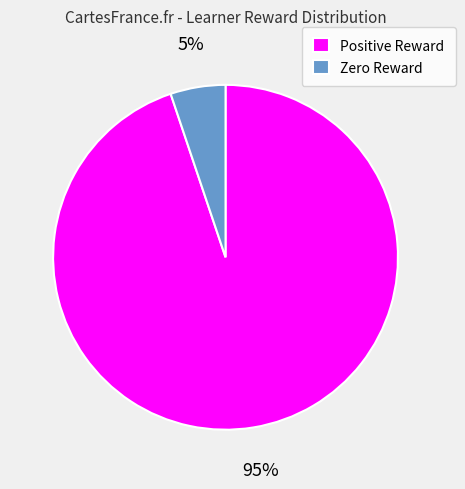

Which slice is the largest?

Positive Reward